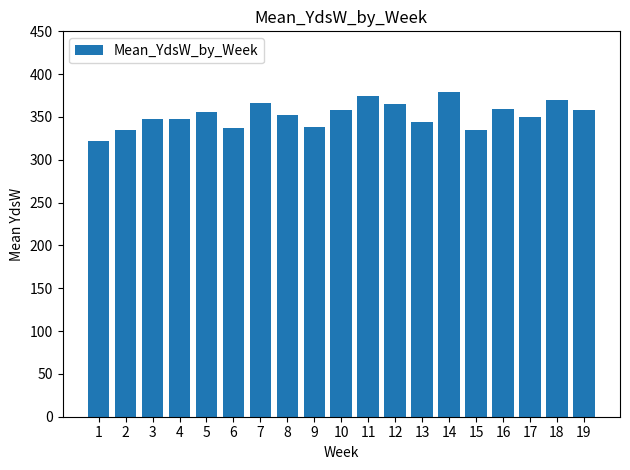

Are the bars grouped side by side (vs. stacked)?

No